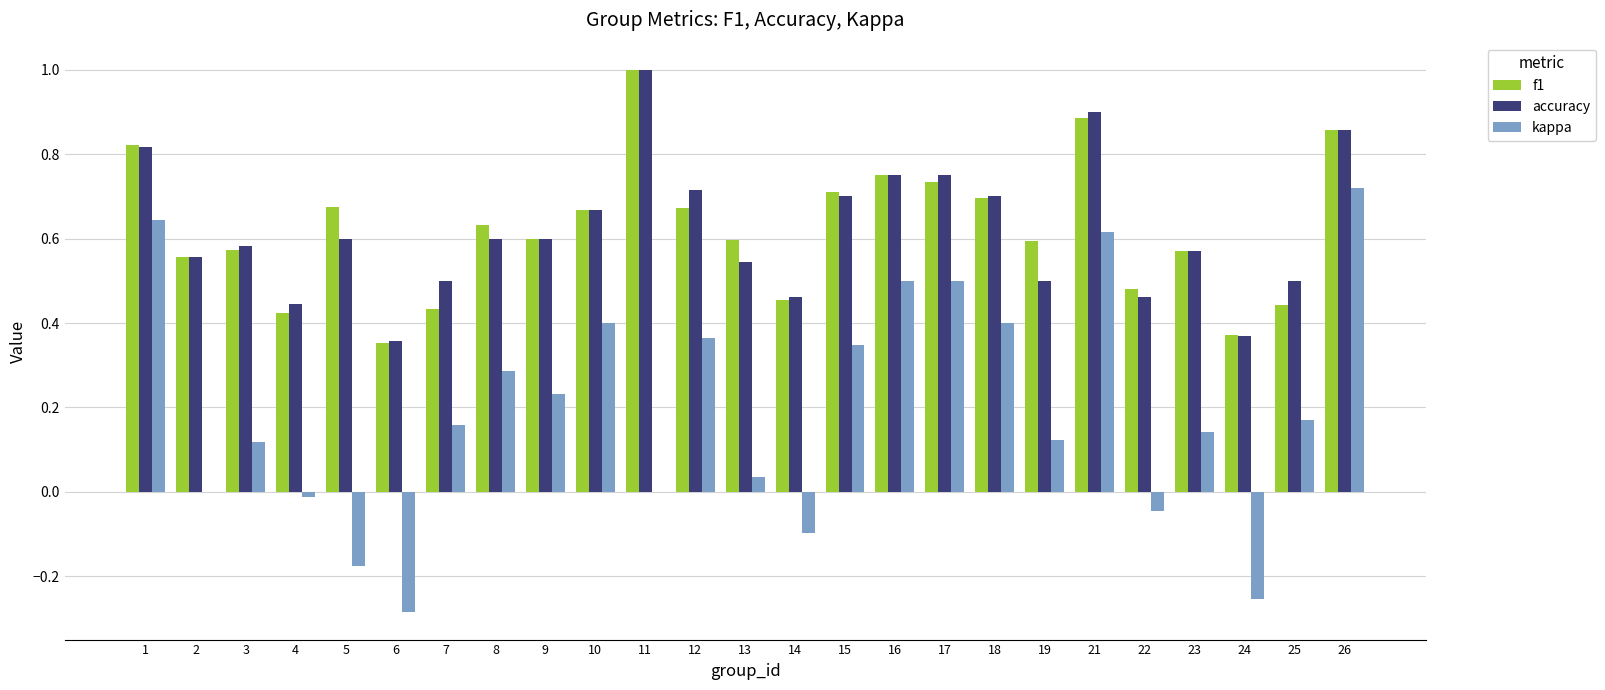

What is the sum of all accuracy values?

15.5